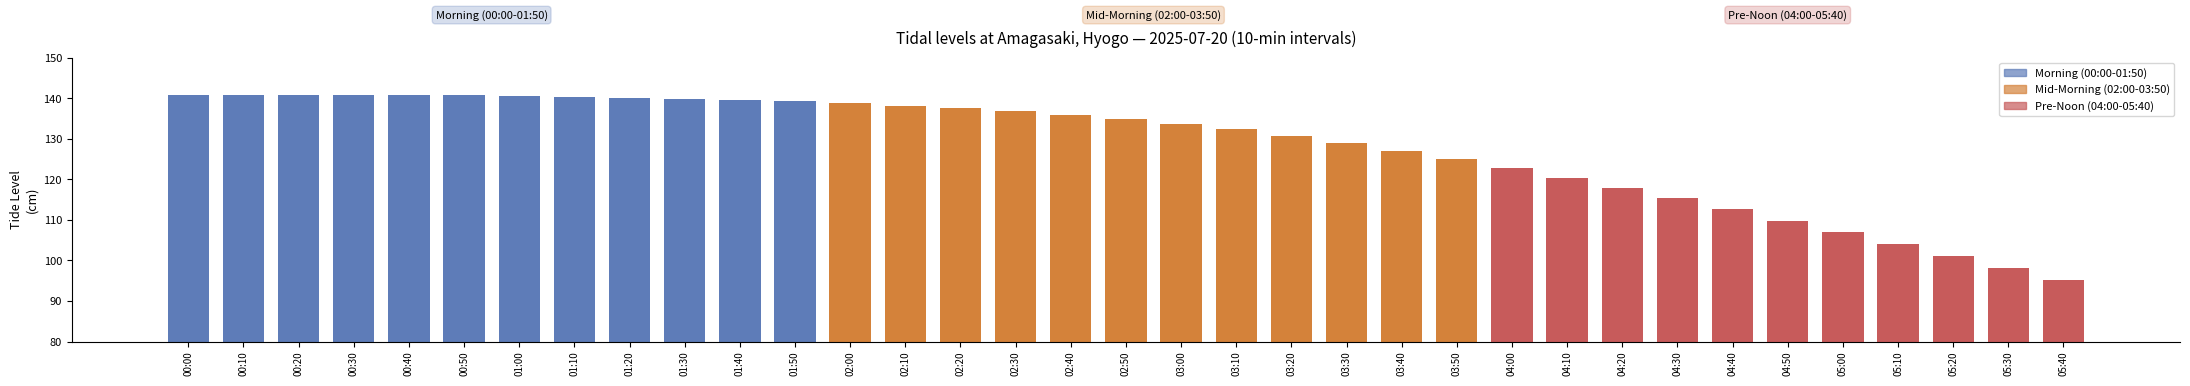

At which category does the chart reach its minimum across all series?

05:40